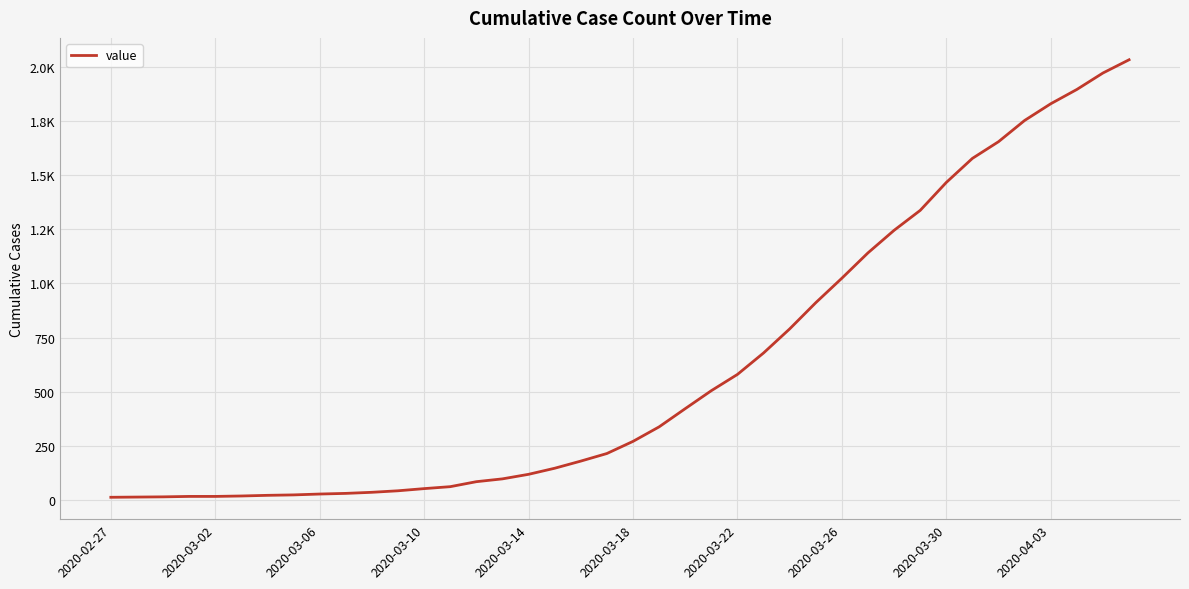

What is the maximum value shown in the chart?

2032